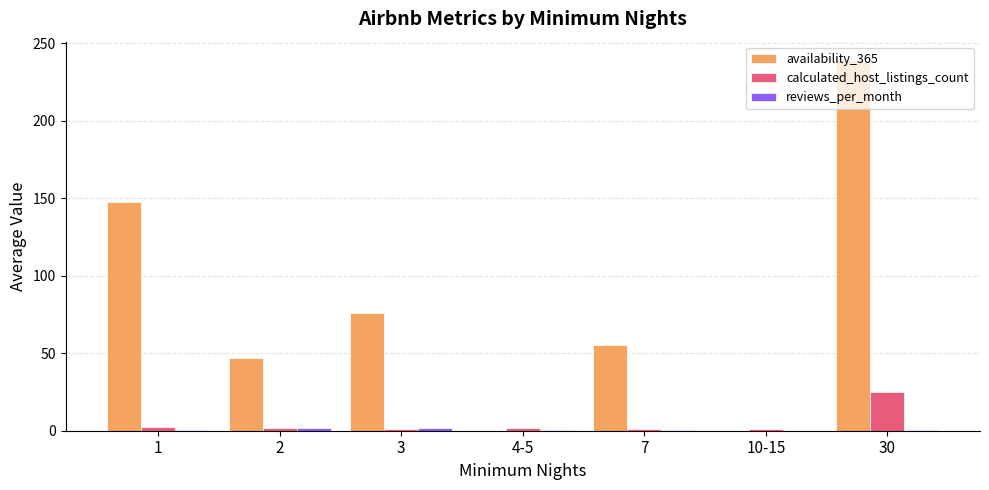

True or false: calculated_host_listings_count has a value of 24.9 at 30.

True